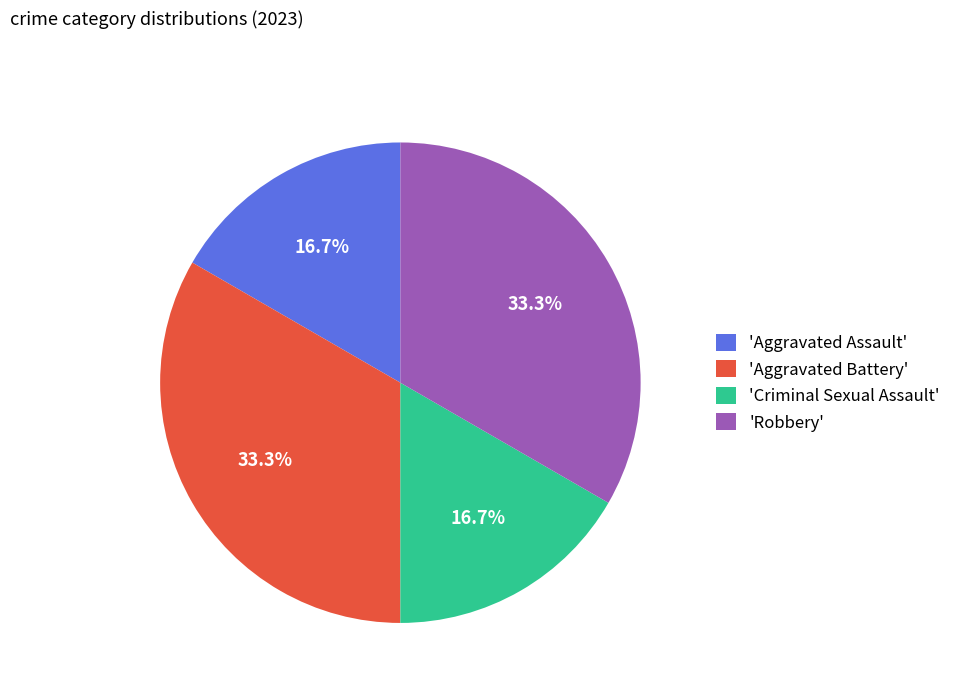

What is the ratio of the value at 'Criminal Sexual Assault' to the value at 'Aggravated Assault'?

1.0